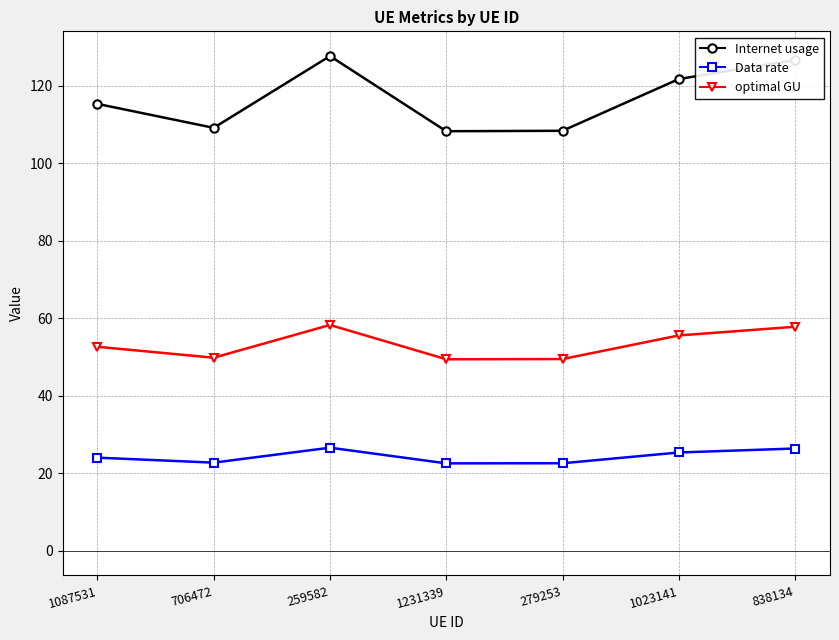

Does the chart display data point markers on the line(s)?

Yes